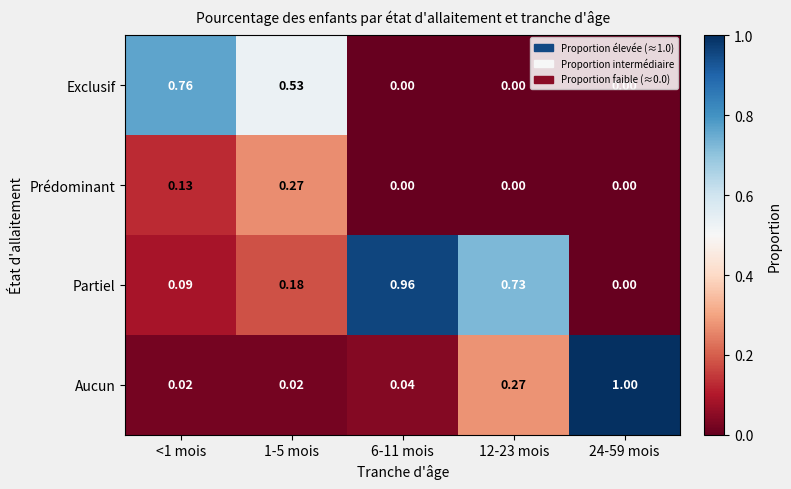

Which series has the largest total across all categories?

Partiel